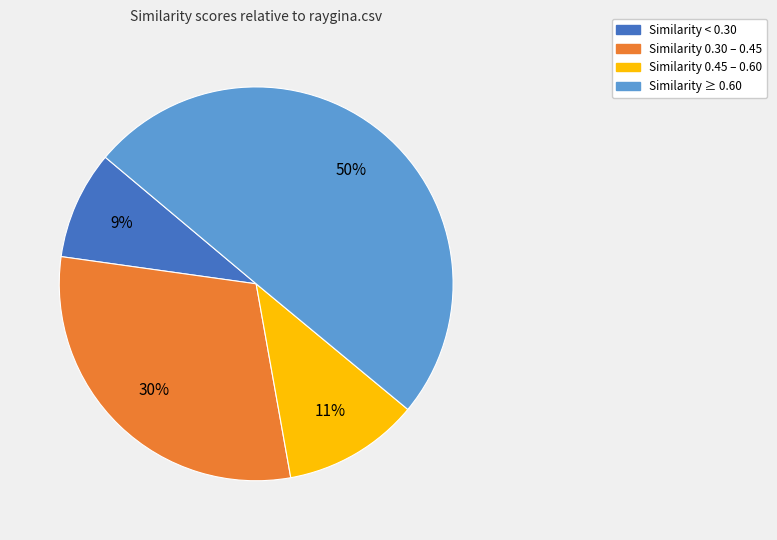

To the nearest percent, what is the average slice percentage?

25%